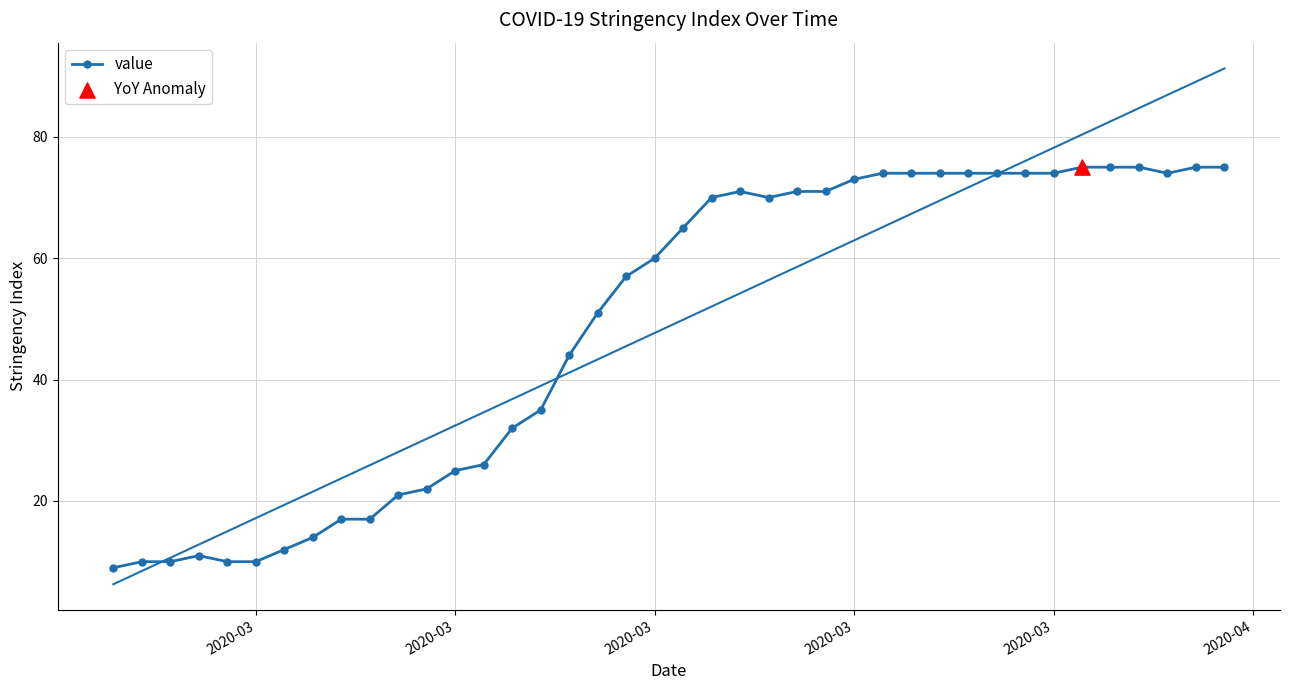

How many values in the value series are below 65?

20